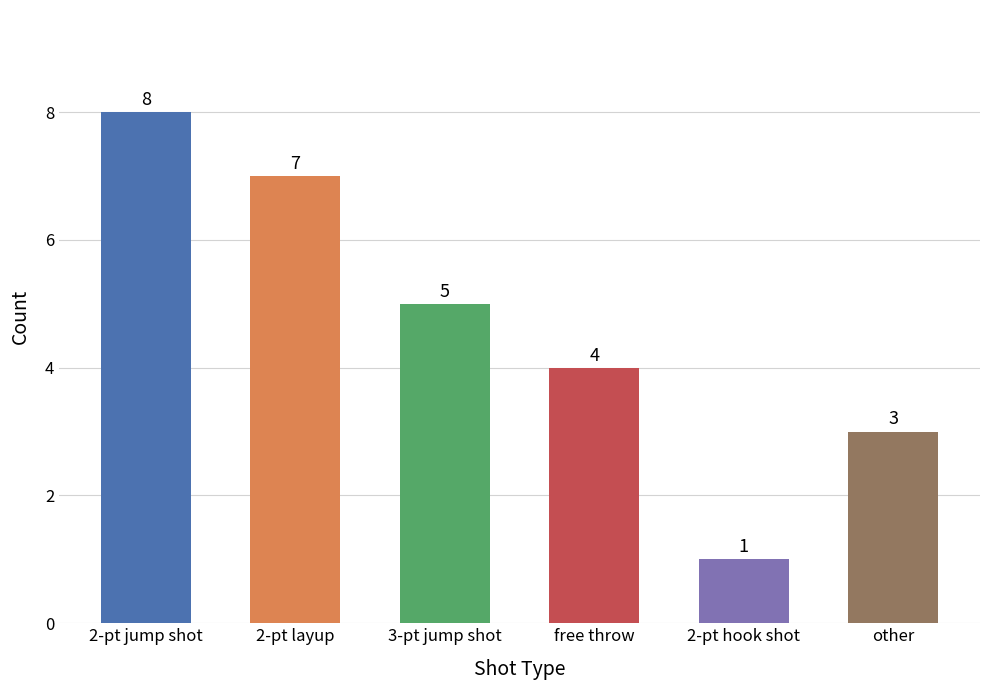

What is the smallest value displayed?

1